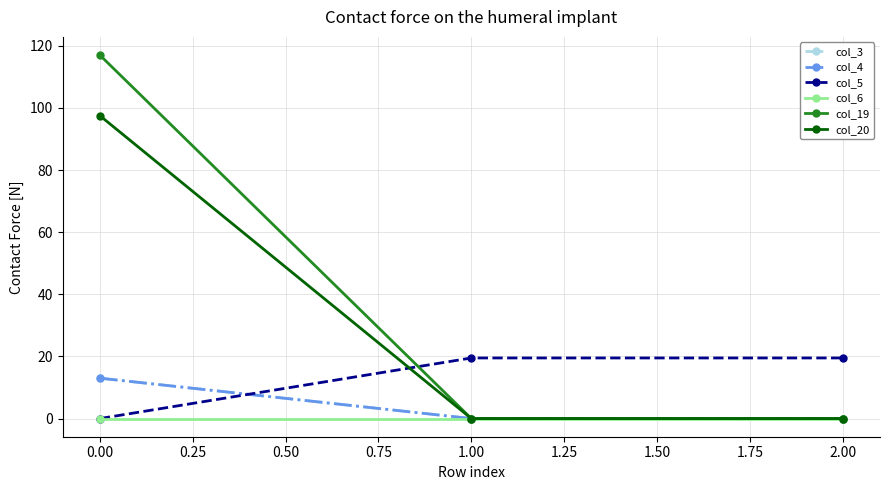

Which series has the largest total across all categories?

col_19